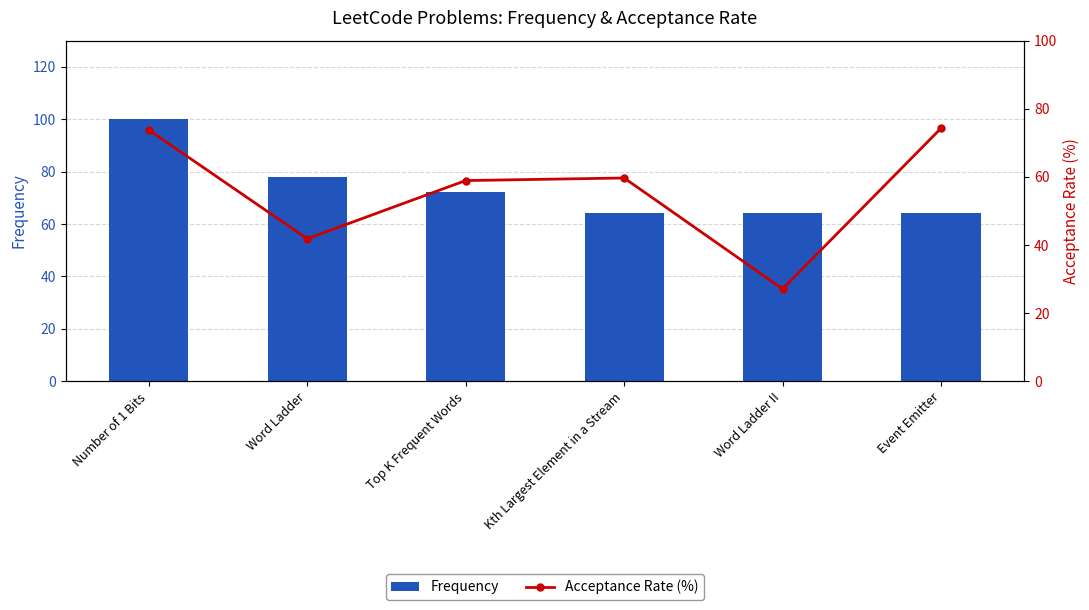

What is the label of the 5th bar from the right?

Word Ladder